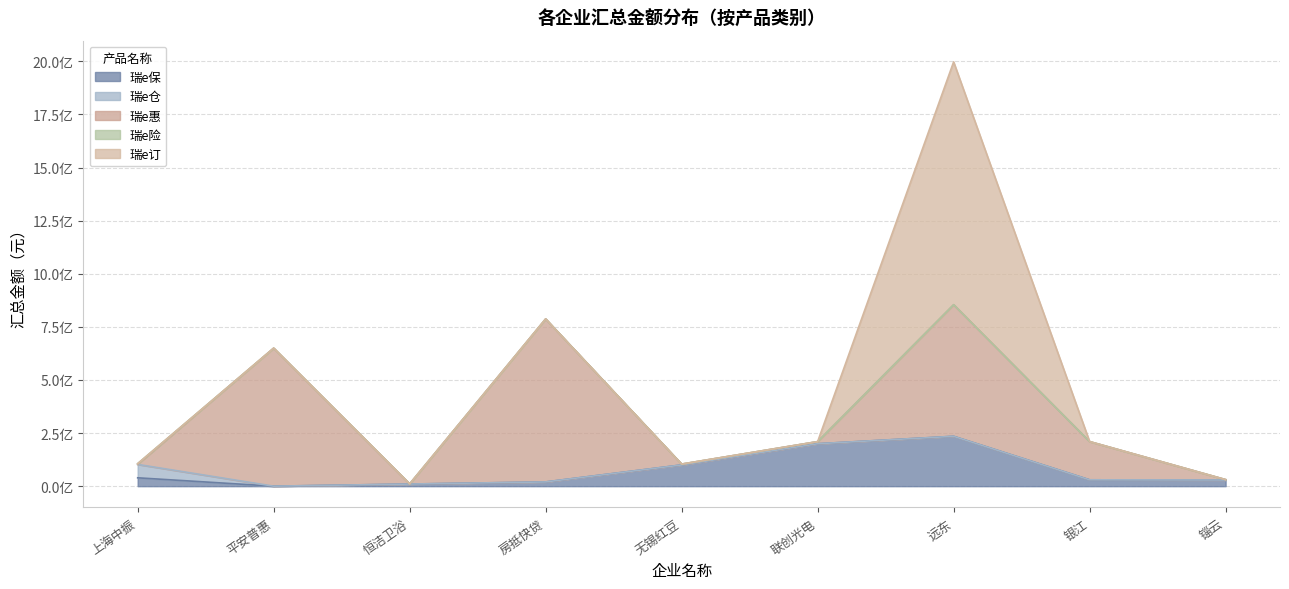

Between which two adjacent categories do 瑞e仓 and 瑞e惠 first intersect?

上海中振 and 平安普惠